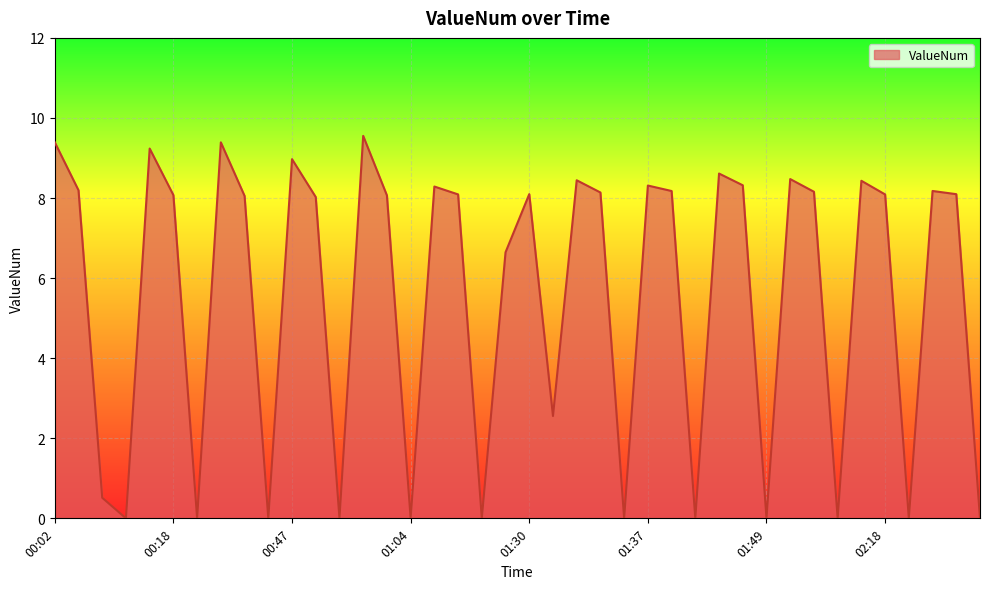

What is the difference between the maximum and minimum values?

9.6